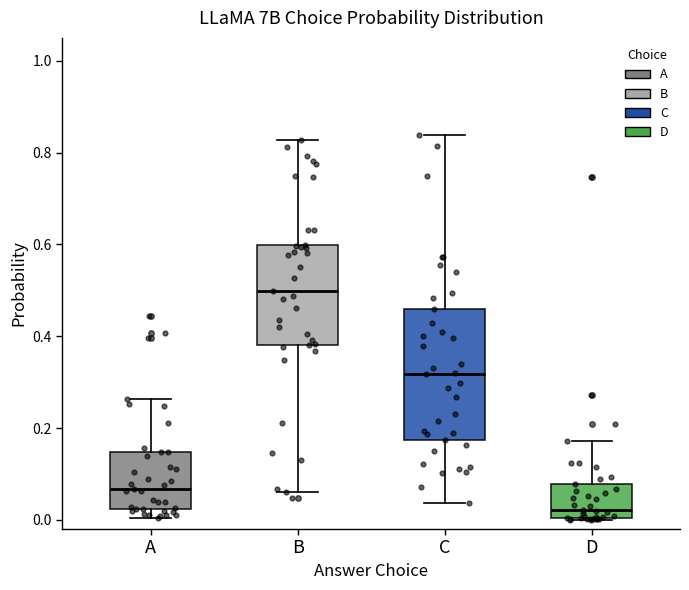

Which box has the highest median line?

B